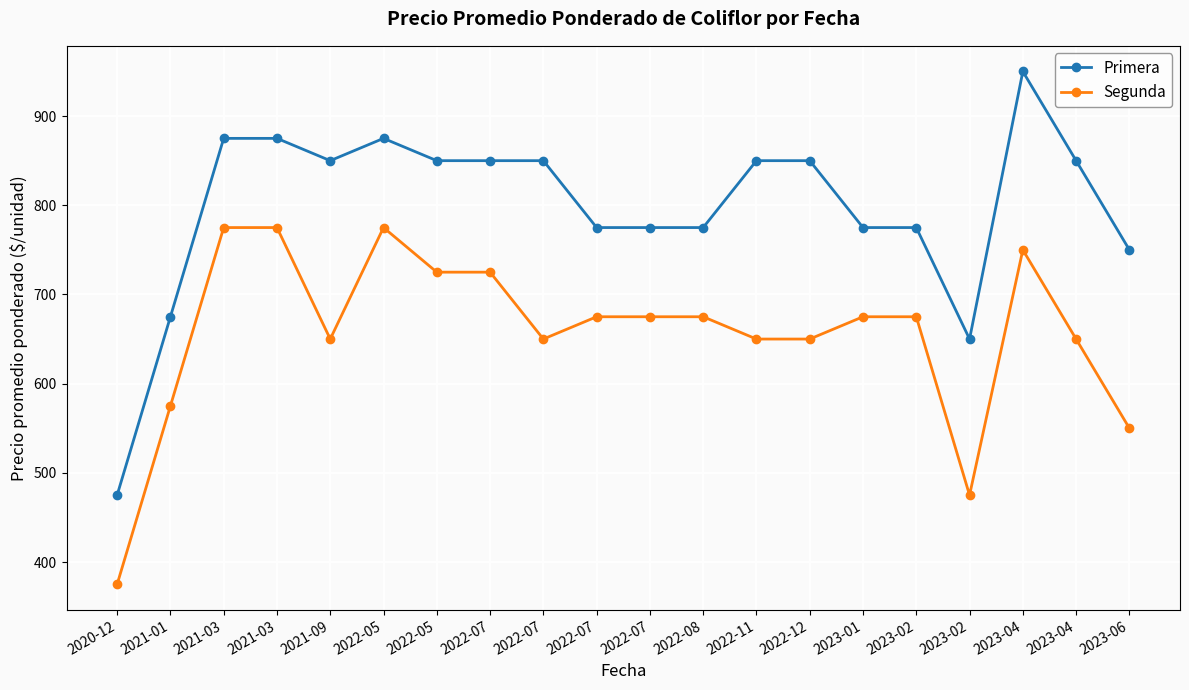

At 2022-12, list the series in order from smallest to largest.

Segunda, Primera